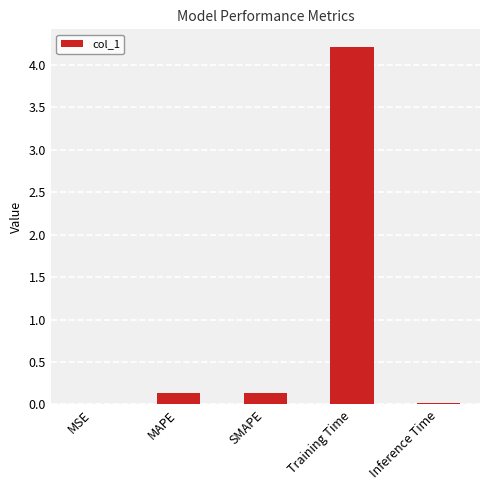

What value does the data have at Training Time?

4.2